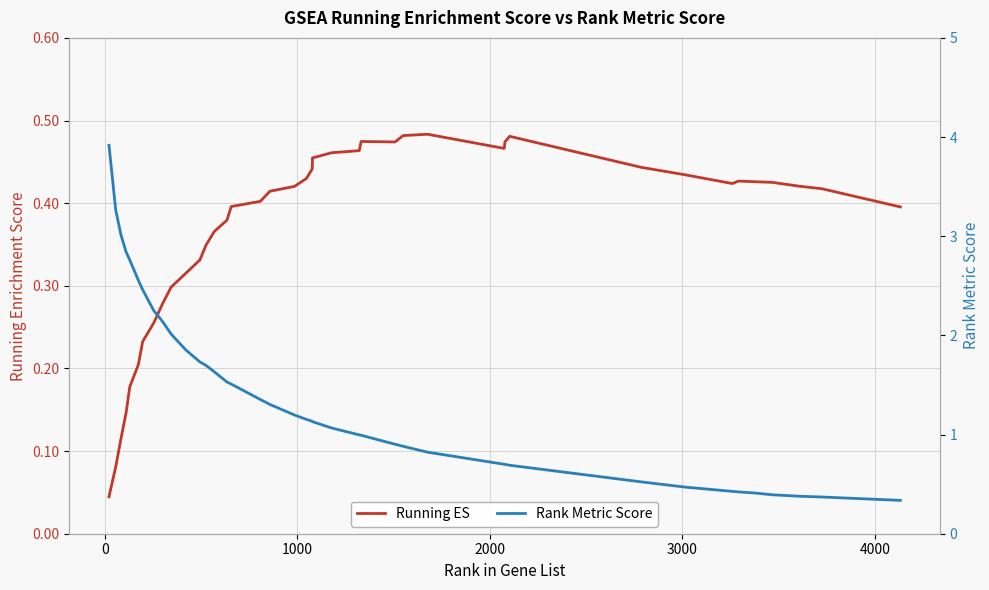

How many categories are shown in the chart?

40